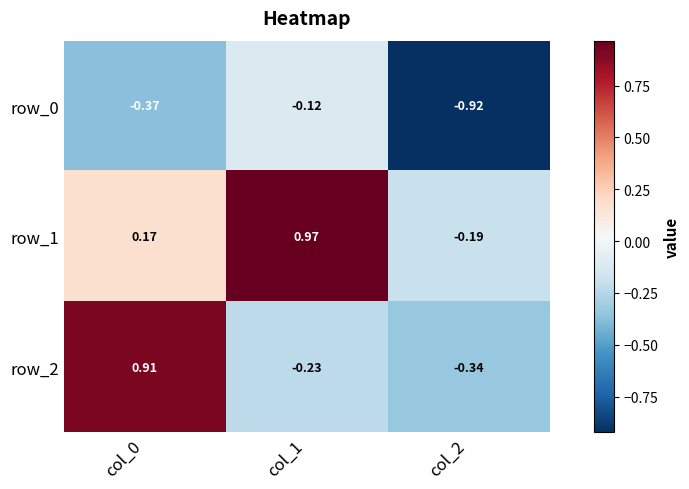

Is the value of row_0 at col_2 greater than the value of row_1 at col_1?

No